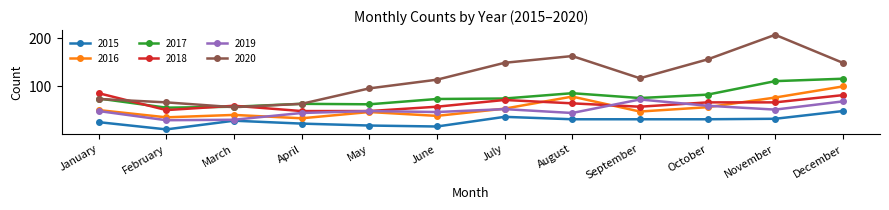

In 2020, how many points are lower than both neighbors (excluding endpoints)?

2